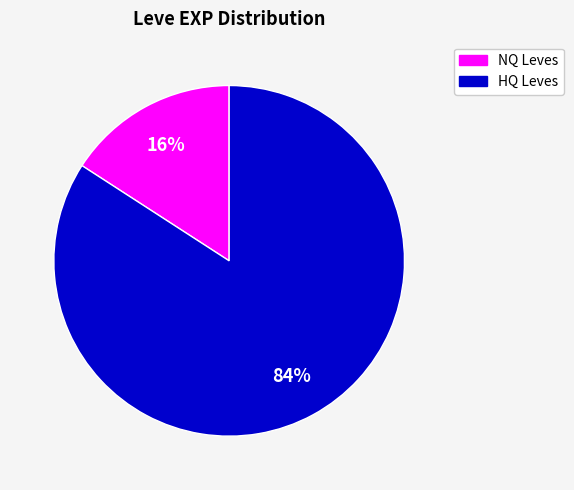

How many segments does this pie chart have?

2